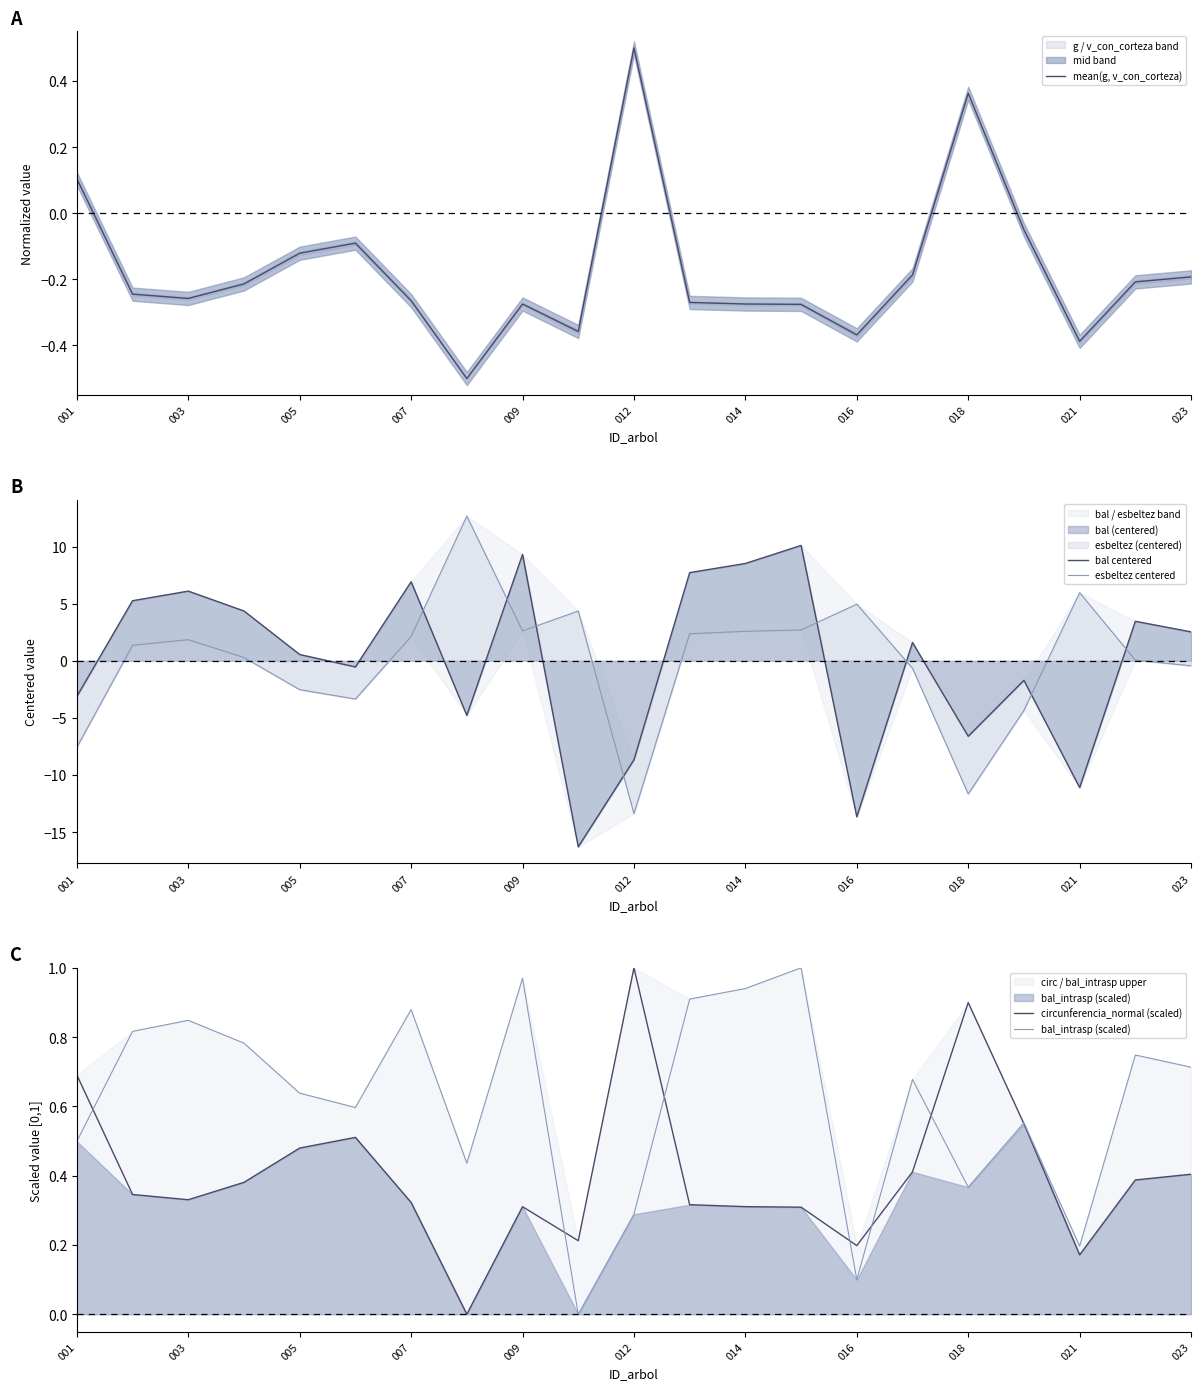

True or false: mean(g, v_con_corteza) has a value of -0.2 at 023.

True